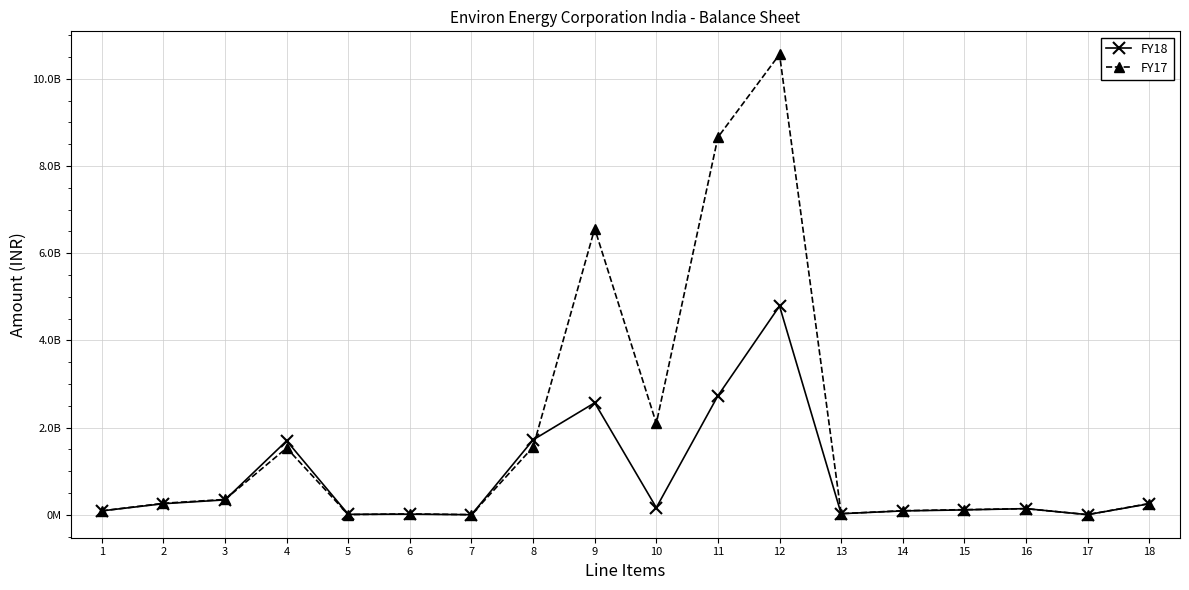

What is the average value of the FY18 series?

831679470